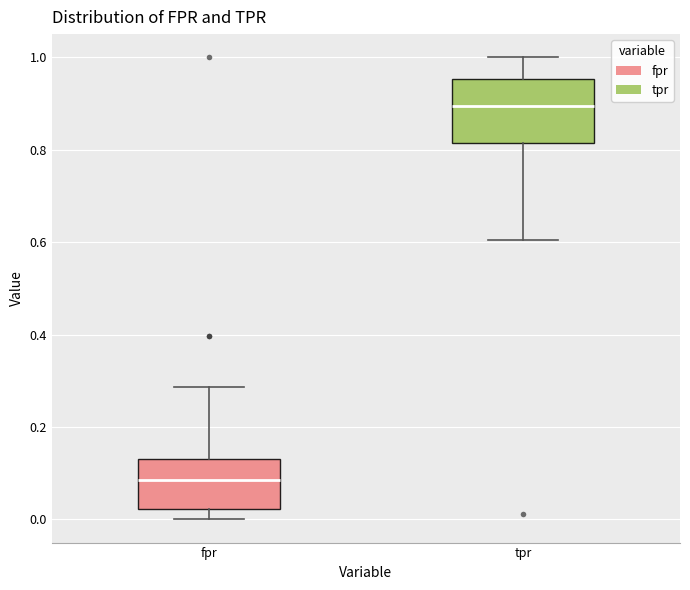

Reading left to right, transcribe this box plot: for each box, give where its median line is, the range the box spans, and where its two whiskers end, as read against the y-axis. The values are not printed on the chart, so give them approximately, as read against the axis.

fpr: median 0.08, box 0.02 to 0.12, whiskers 0.00 to 0.28
tpr: median 0.90, box 0.82 to 0.96, whiskers 0.60 to 1.00